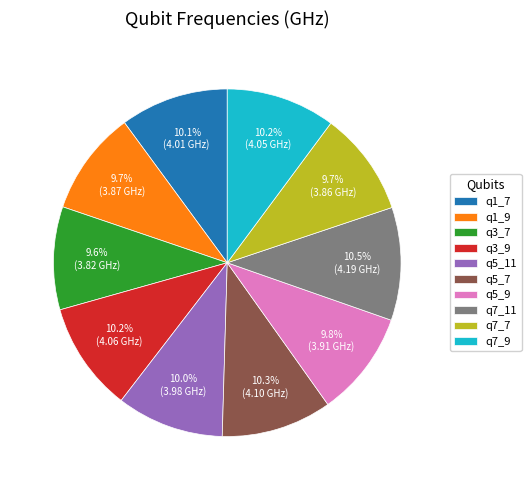

What is the ratio of the value at q7_7 to the value at q5_9?

1.0